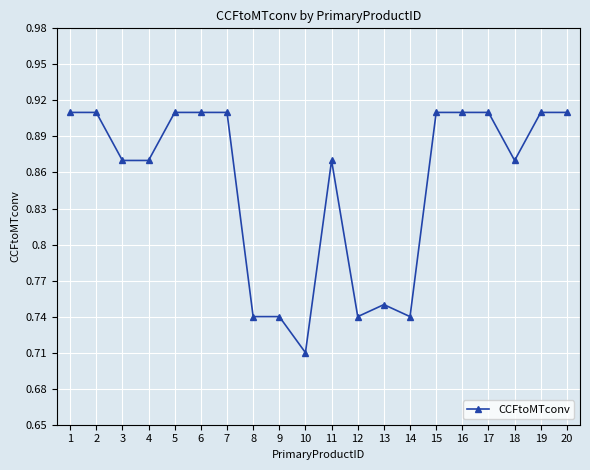

At which label is the value closest to 0?

10